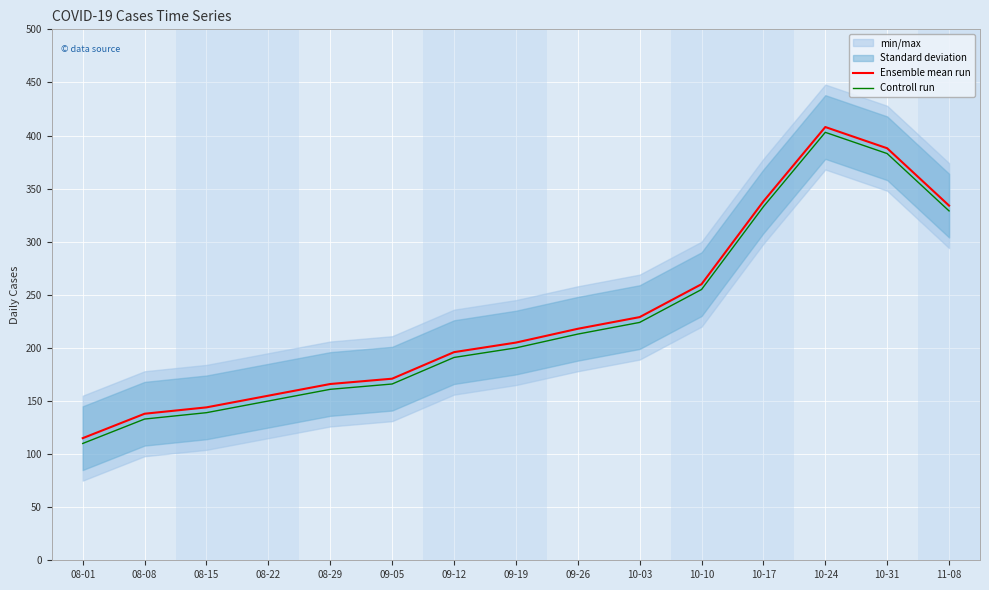

Is it true that Ensemble mean run equals 408 at 10-24?

True